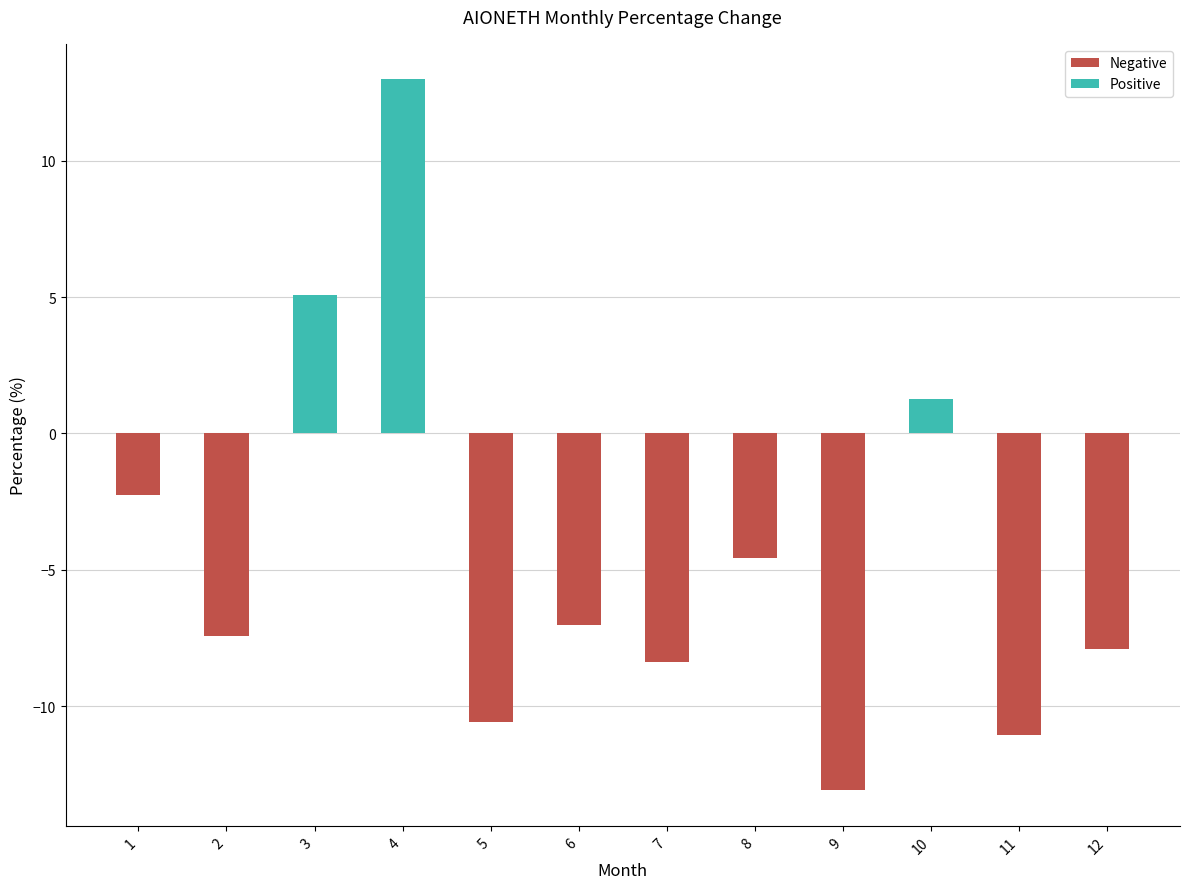

Which category has the highest value across all series?

4